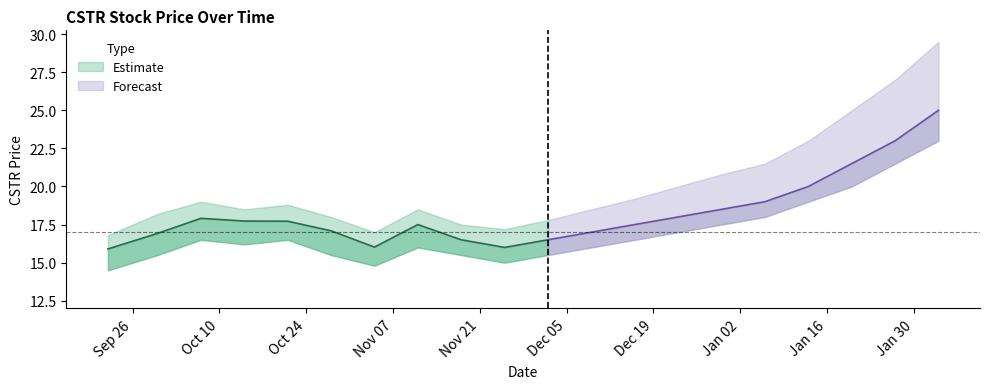

List the labels in order of CSTR_mid value, smallest first.

2016-09-22, 2016-11-25, 2016-11-04, 2016-11-18, 2016-12-02, 2016-09-30, 2016-12-09, 2016-10-28, 2016-11-11, 2016-12-16, 2016-10-21, 2016-10-14, 2016-10-07, 2016-12-23, 2016-12-30, 2017-01-06, 2017-01-13, 2017-01-20, 2017-01-27, 2017-02-03